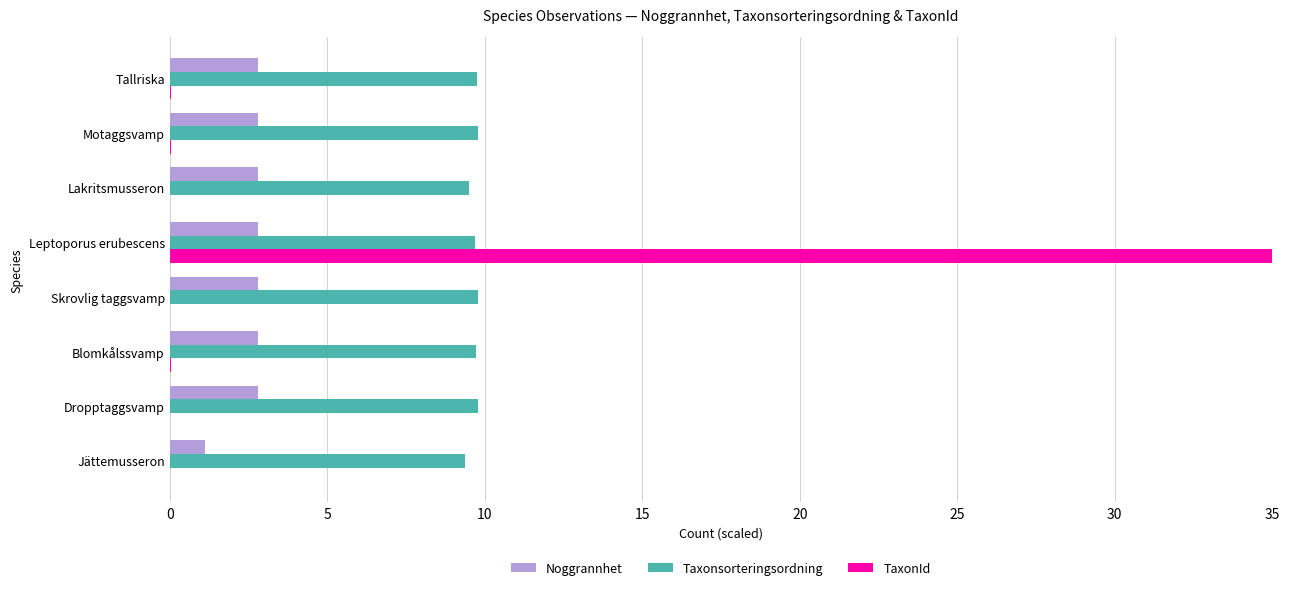

What is the sum of all Noggrannhet values?

20.7